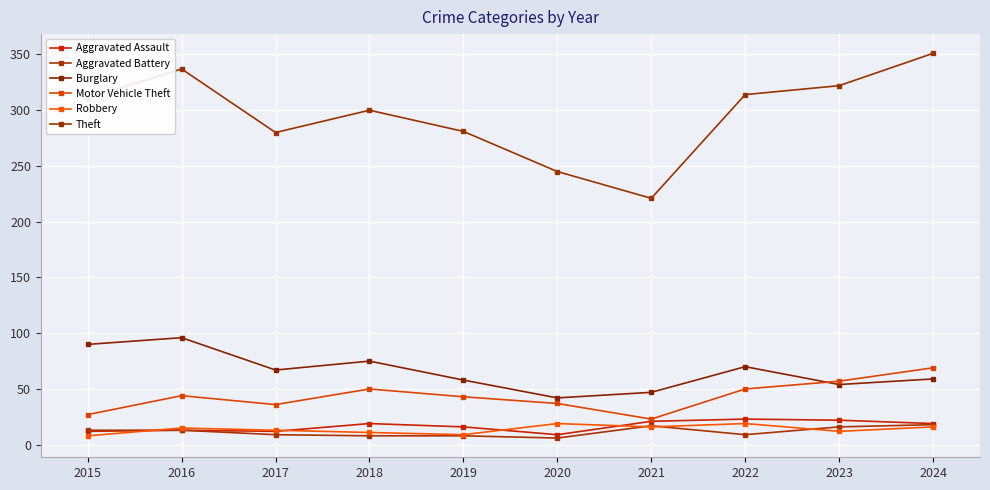

What is the maximum value shown in the chart?

351